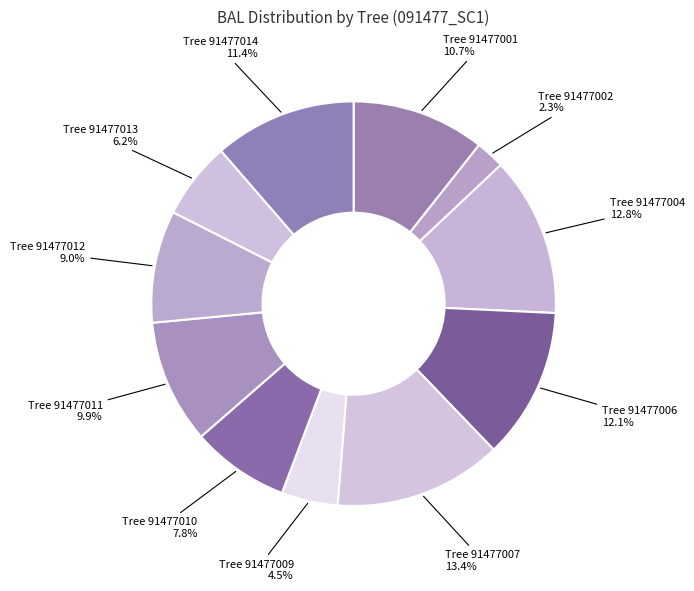

How many segments does this pie chart have?

11